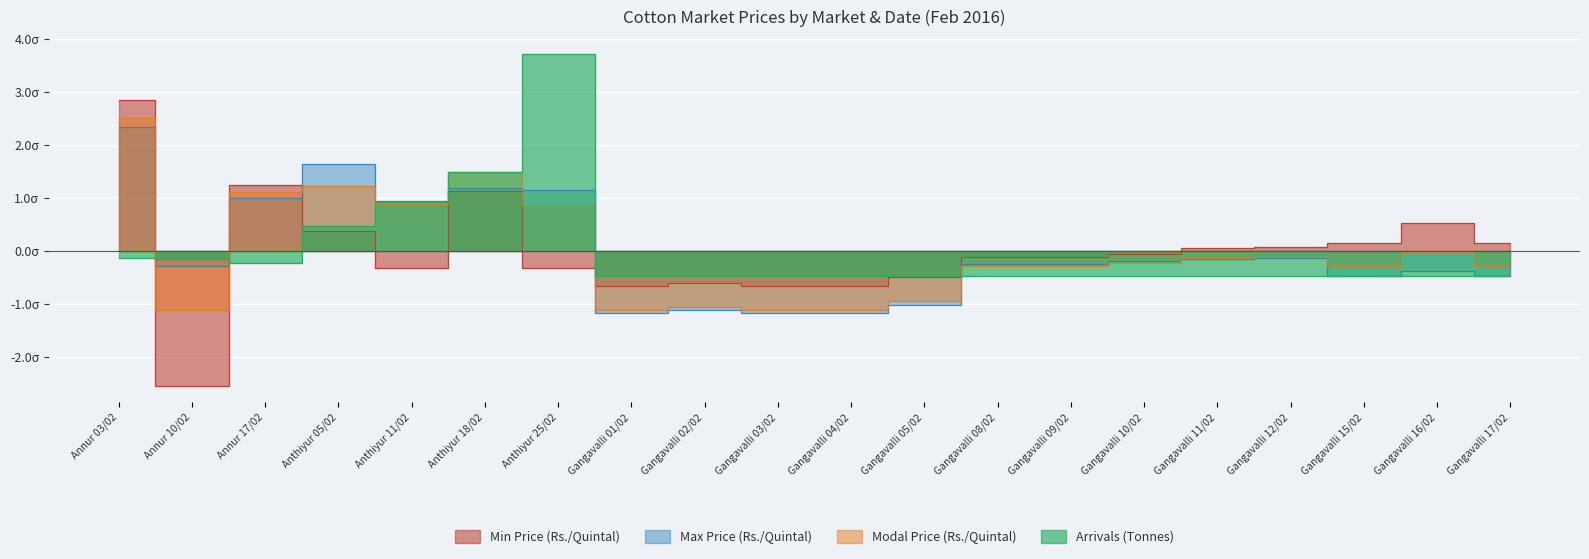

Which category has the lowest value in the Arrivals (Tonnes) series?

Gangavalli 01/02